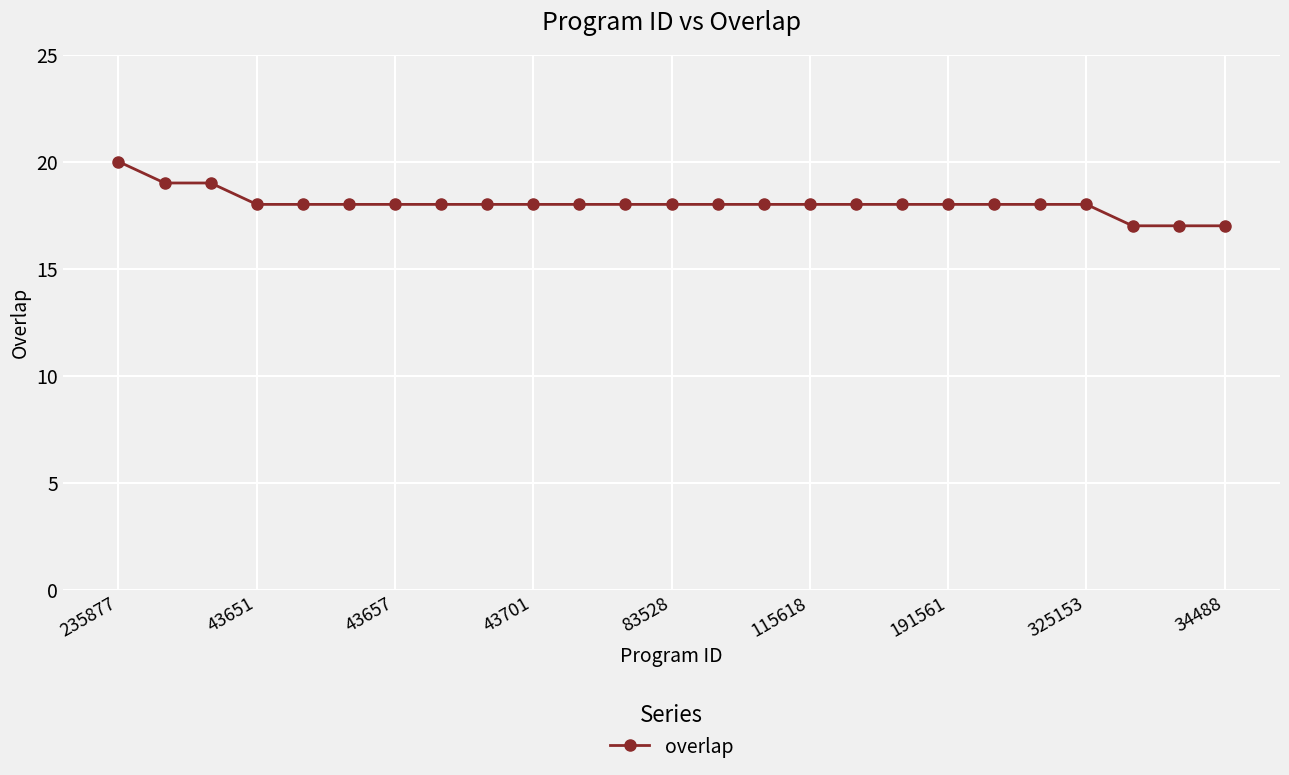

What is the average value?

18